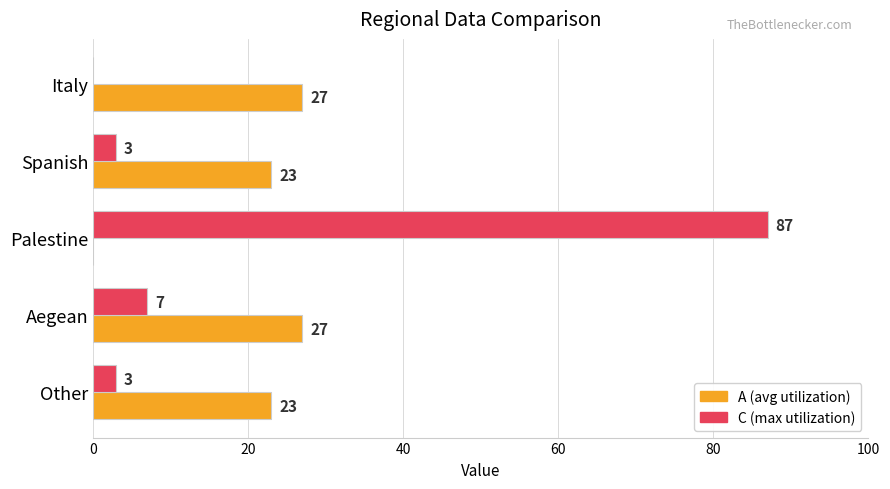

What is the total value across all series at Italy?

27